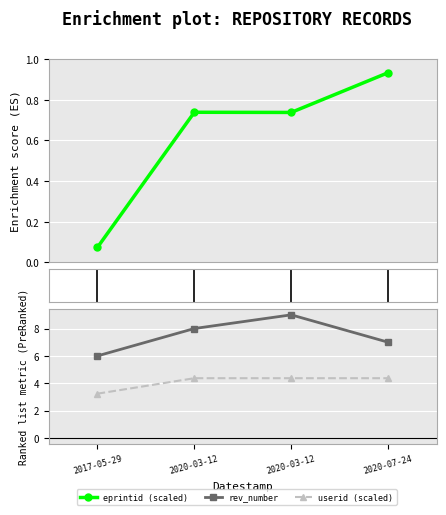

What is the total value across all series at 2020-07-24?

12.3